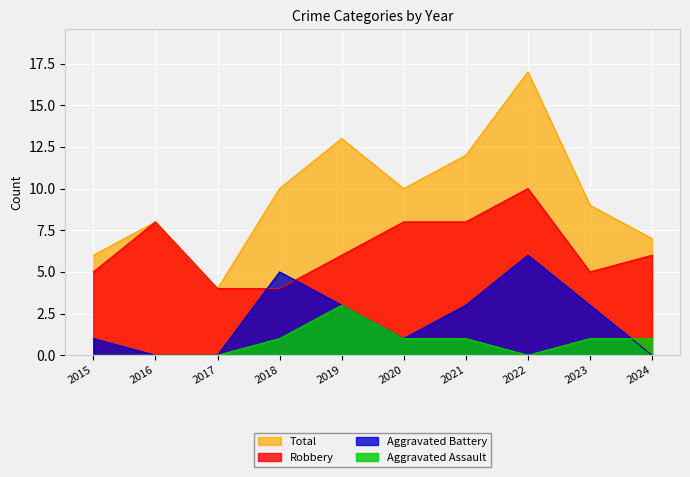

Is it true that Aggravated Assault equals 3 at 2019?

True